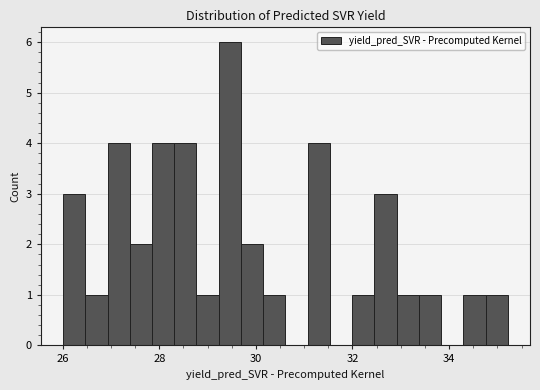

Around what value on the x-axis is the tallest bar? Give the approximate position of its centre, as read against the axis.

29.4